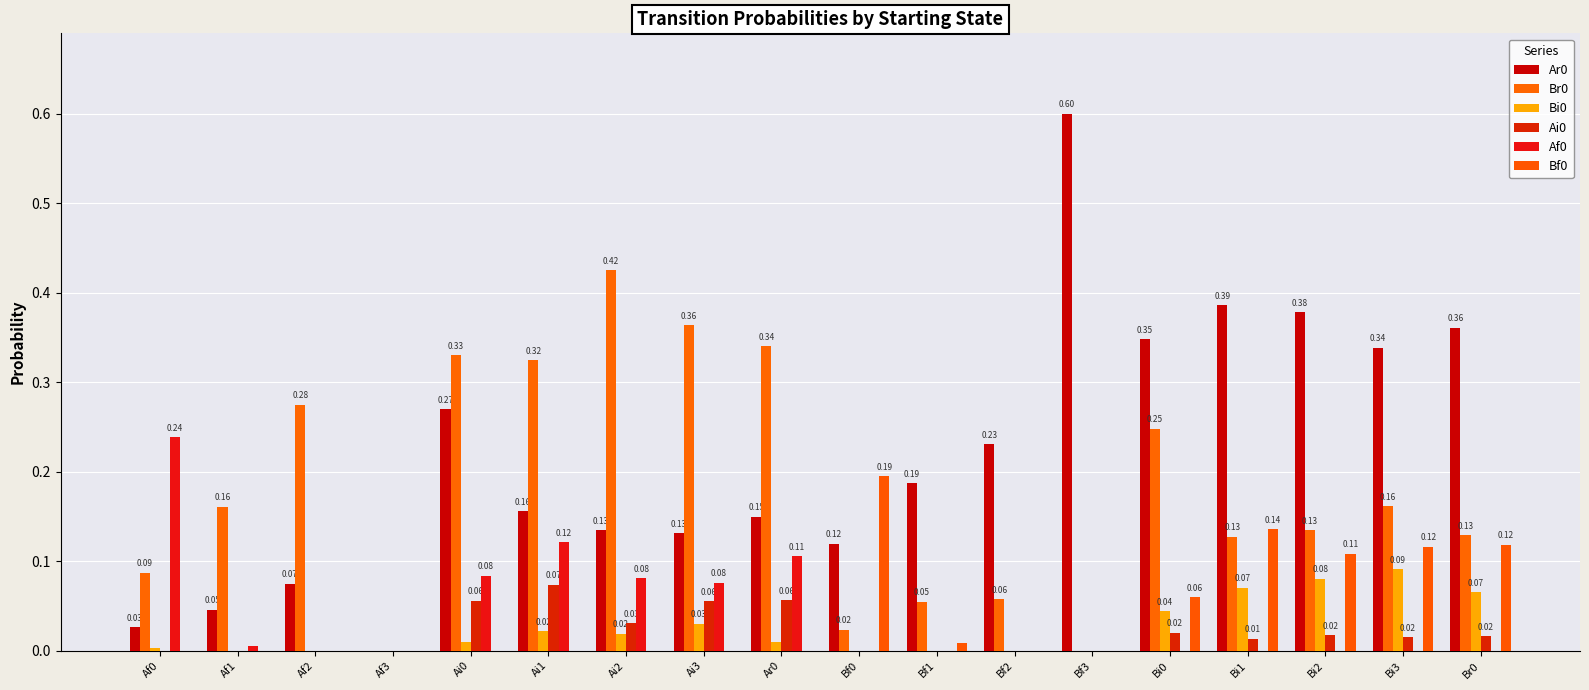

At which category is the sum across all series the highest?

Ai0